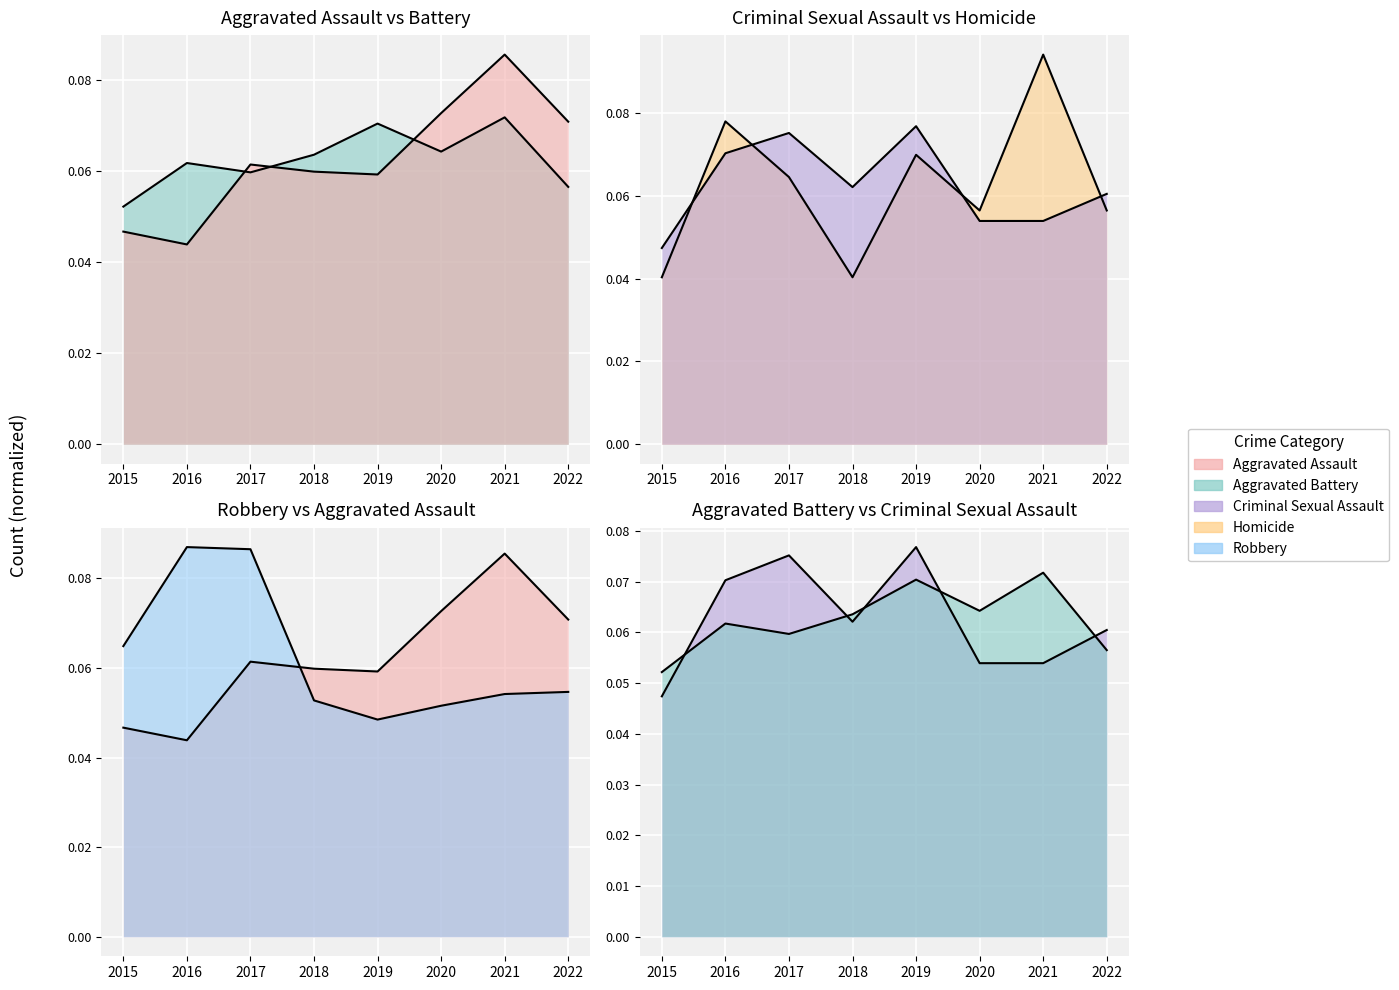

At which category is the sum across all series the highest?

2021